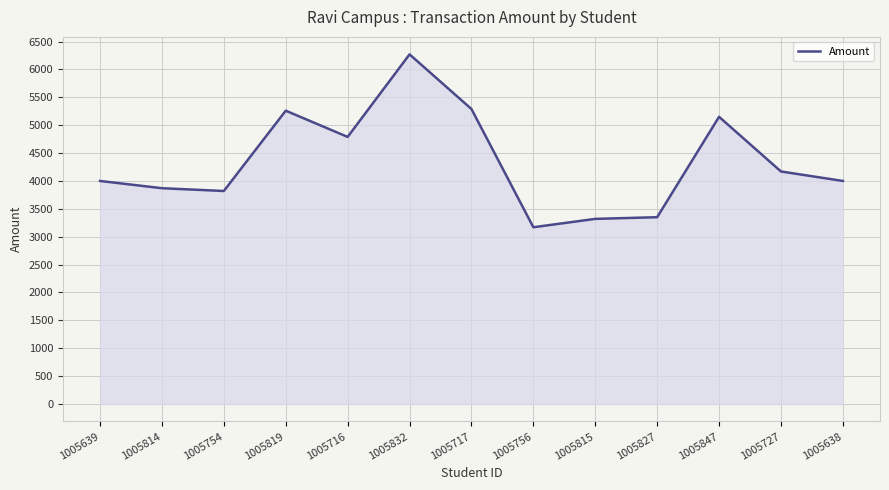

What is the sum of all values?

56460